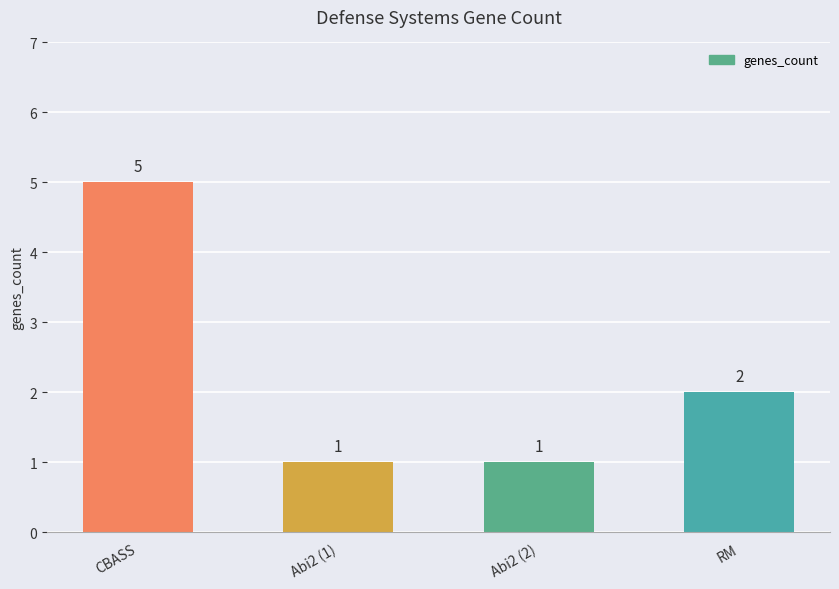

What position from the right is CBASS?

4